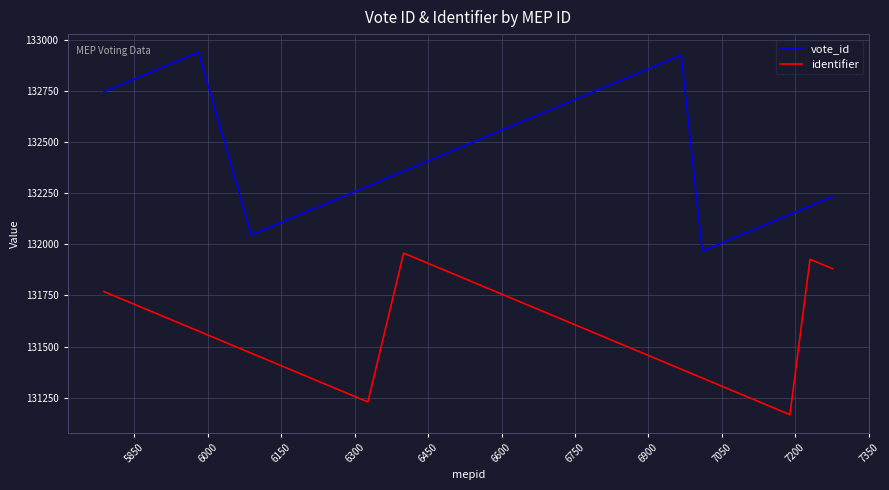

Count the number of data series in this chart.

2